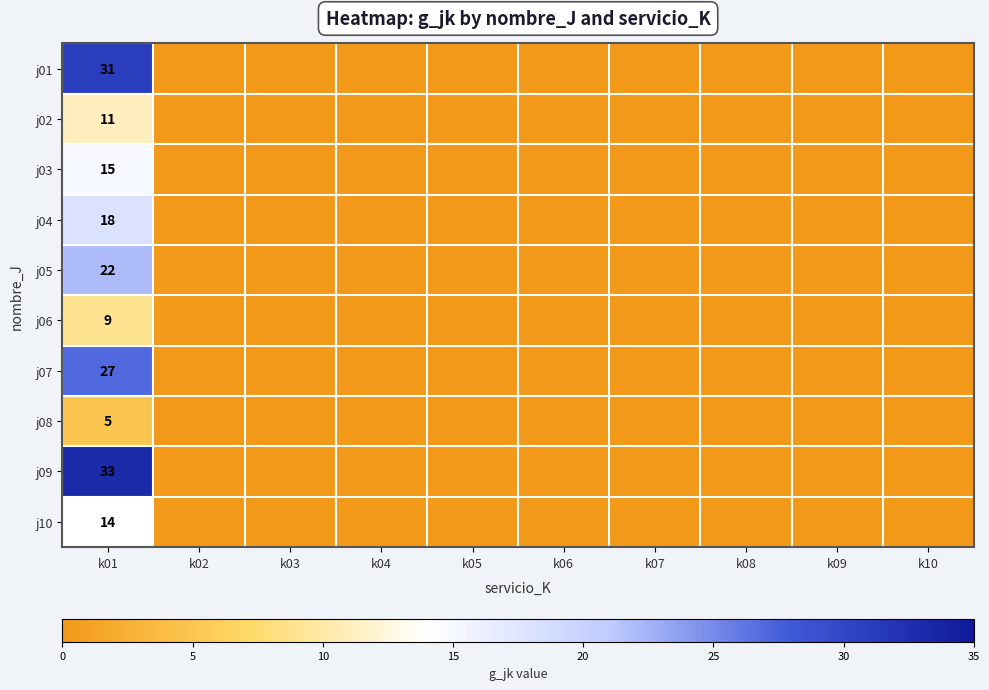

The value of j02 at k01 is 16. True or false?

False